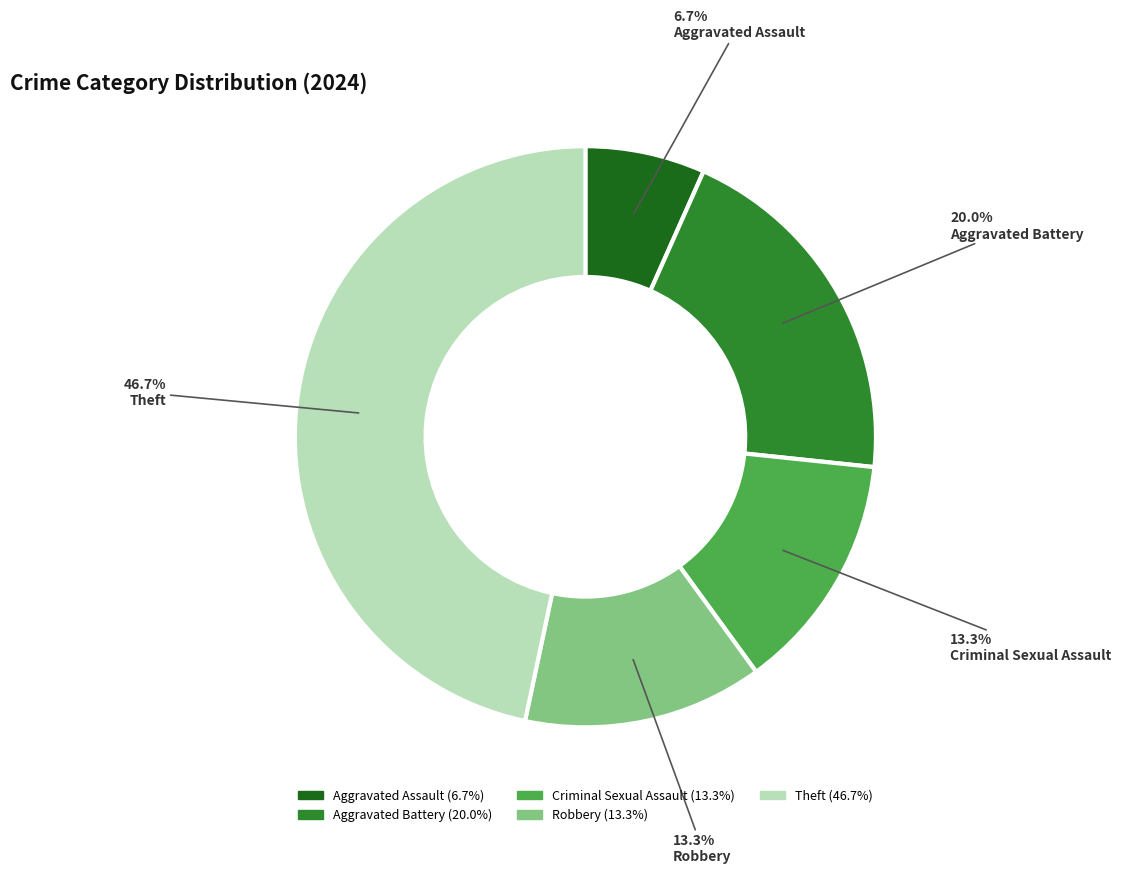

To the nearest percent, what percentage of the pie is Aggravated Battery?

20%